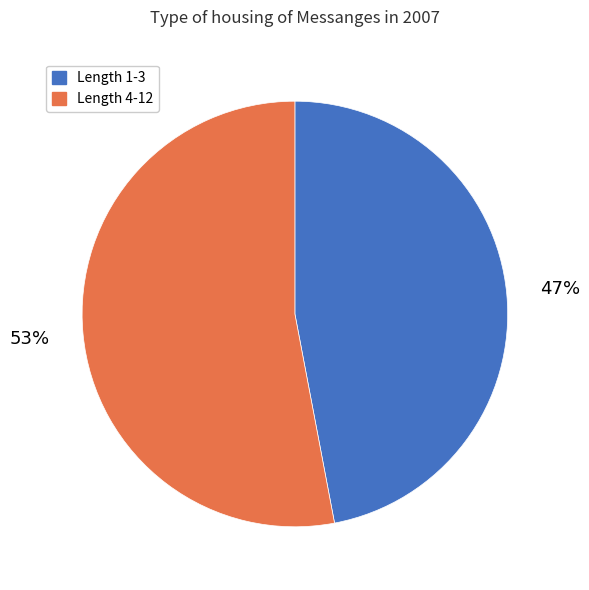

Is there a majority slice in this chart?

Yes